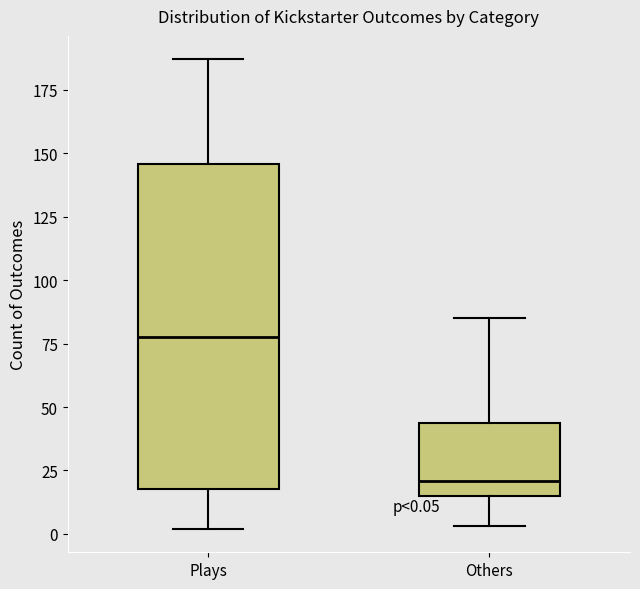

Which box's median line is the highest?

Plays